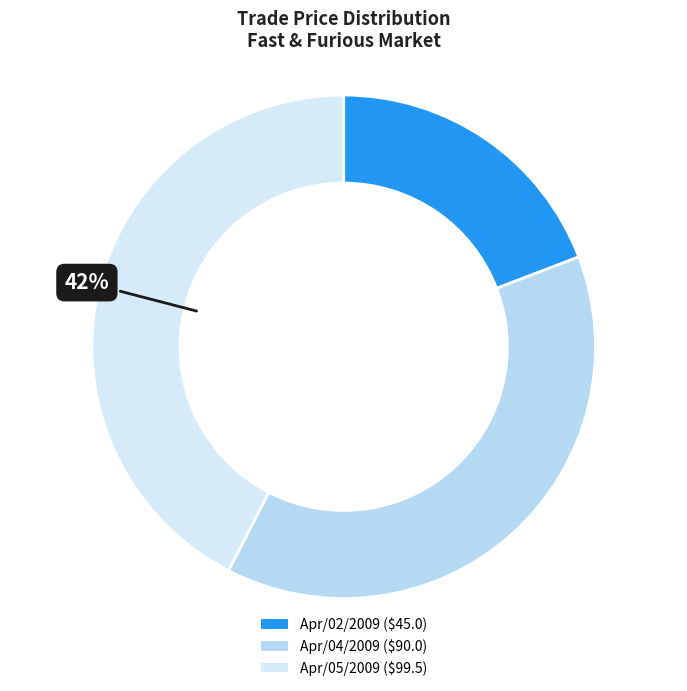

What percentage is the Apr/05/2009 slice, to the nearest percent?

42%